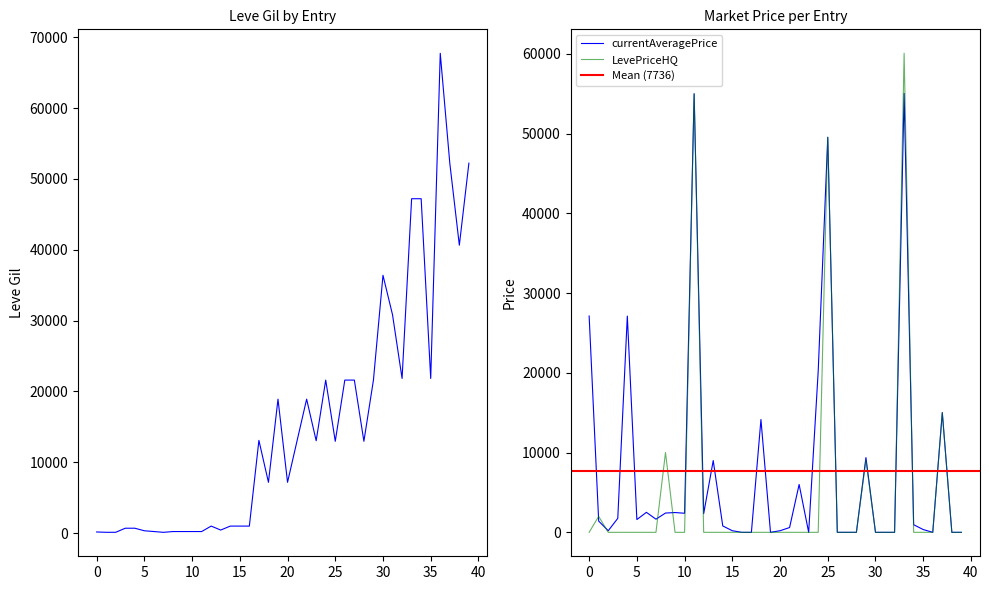

The value of LevePriceHQ at 1 is -24403. True or false?

False